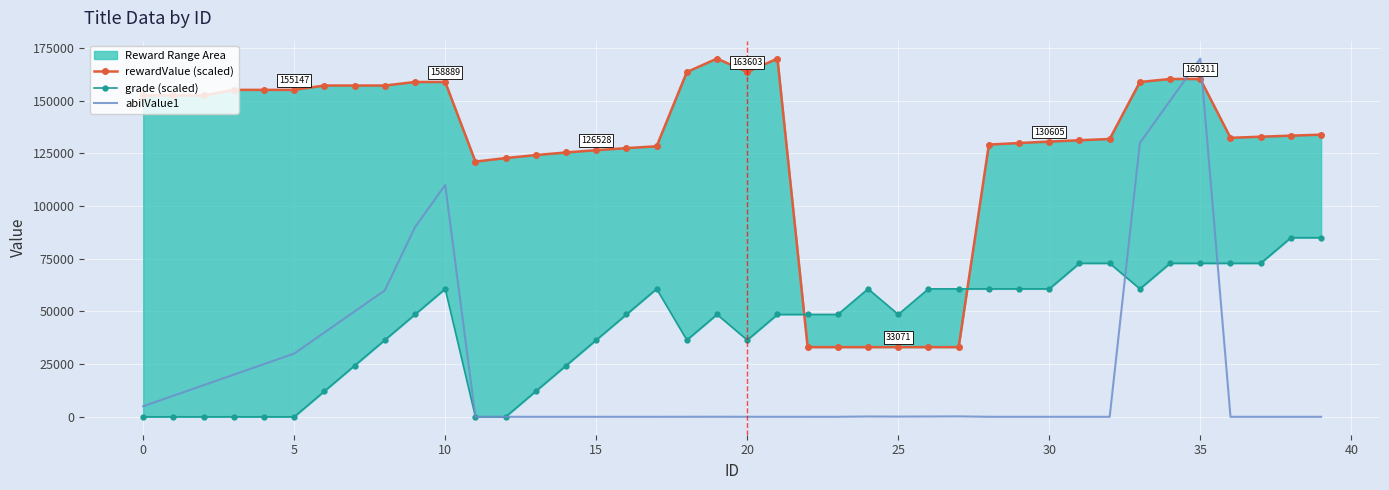

How many lines are shown in the chart?

3